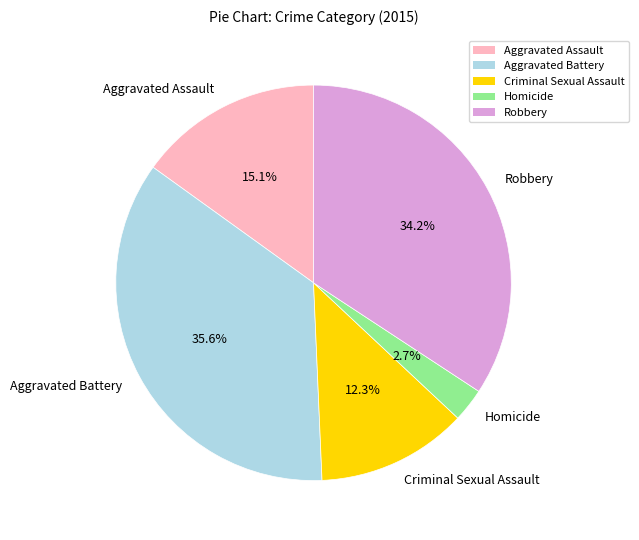

Which category has the smallest portion of the pie?

Homicide